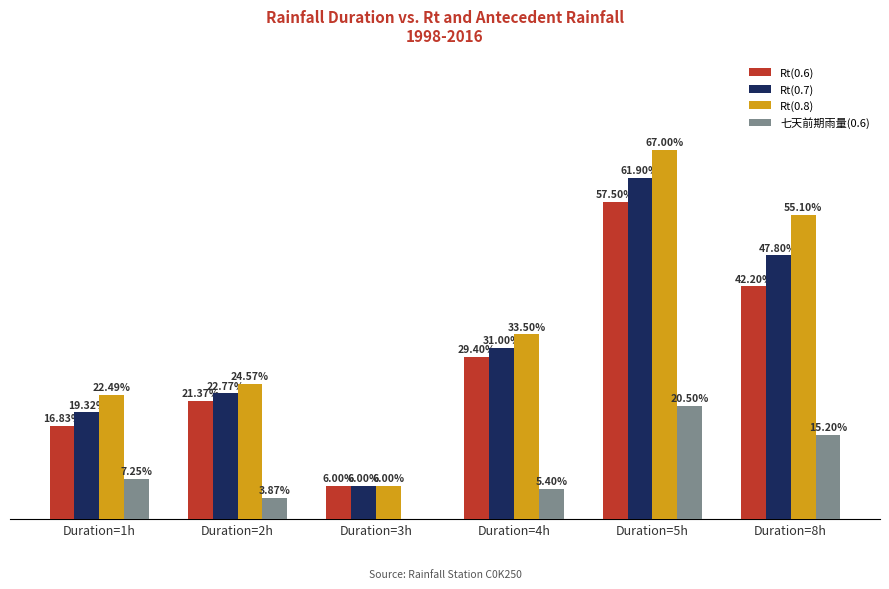

Which series has the largest total across all categories?

Rt(0.8)